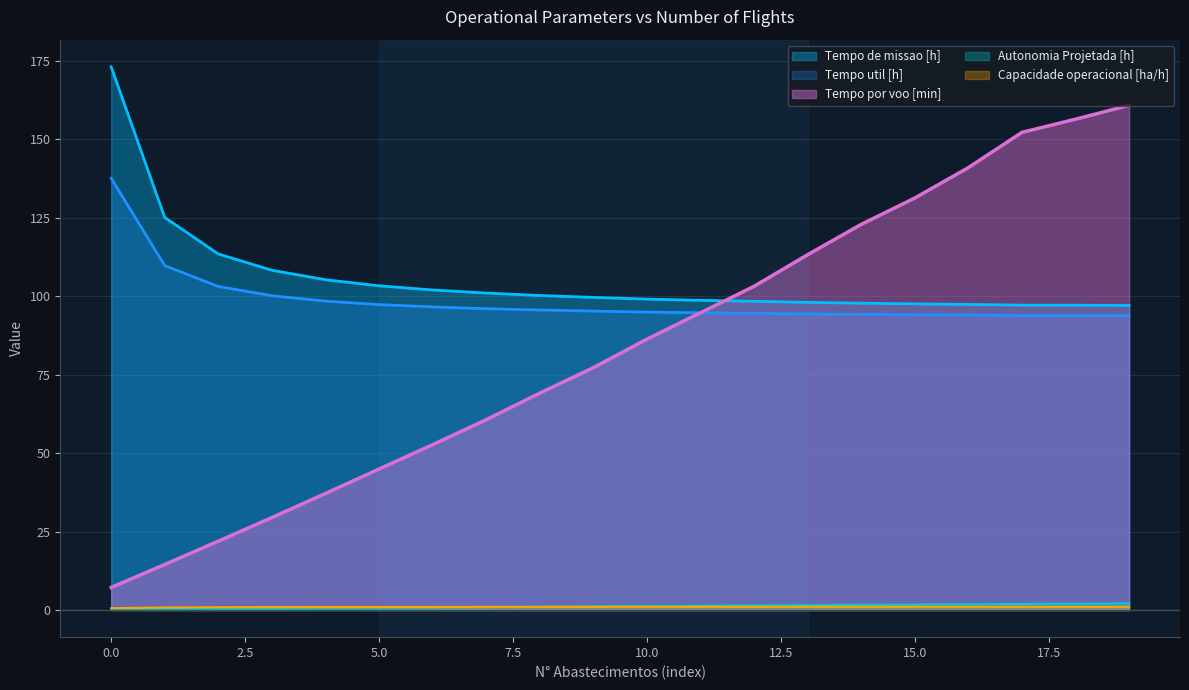

Reading right to left, what are all the values shown in this chart?

Capacidade operacional [ha/h]: 1.0	1.0	1.0	1.0	1.0	1.0	1.0	1.0	1.0	1.0	1.0	1.0	1.0	1.0	1.0	0.9	0.9	0.9	0.8	0.6
Autonomia Projetada [h]: 2.1	2.0	1.9	1.8	1.7	1.6	1.6	1.4	1.4	1.2	1.1	1.0	0.9	0.8	0.7	0.6	0.5	0.4	0.2	0.1
Tempo util [h]: 93.8	93.9	93.9	94.0	94.1	94.2	94.4	94.6	94.7	95.0	95.3	95.6	96.0	96.6	97.3	98.5	100.2	103.1	109.8	137.6
Tempo de missao [h]: 97.1	97.1	97.2	97.4	97.6	97.8	98.0	98.4	98.7	99.1	99.6	100.2	101.0	102.0	103.3	105.3	108.3	113.5	125.1	173.1
Tempo por voo [min]: 160.8	156.4	152.2	141.0	131.3	122.9	113.2	103.2	94.7	86.3	77.2	69.1	60.6	52.7	44.9	37.1	29.5	21.9	14.5	7.2